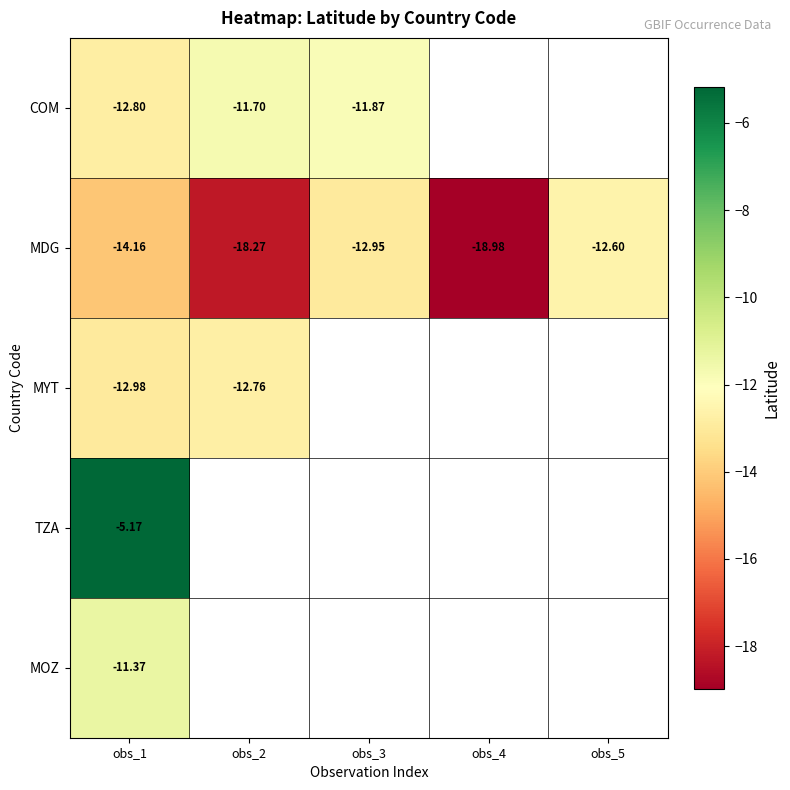

What is the difference between the maximum and minimum values in the MYT series?

0.2